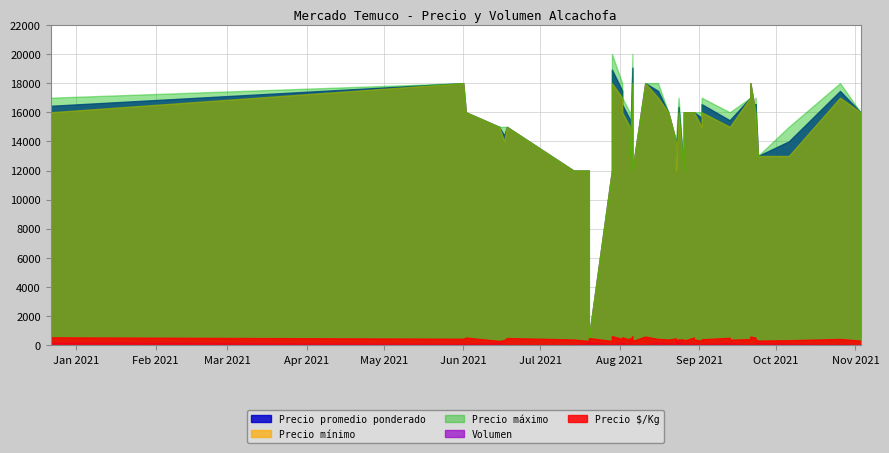

At how many categories does at least one series exceed 621?

39